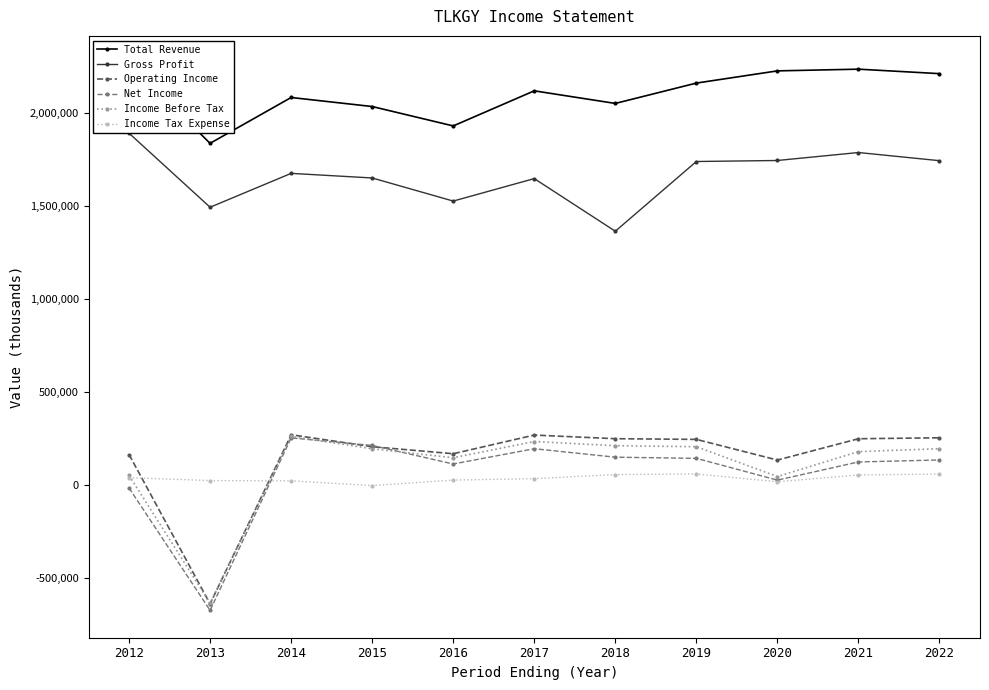

What are all the series names shown in the legend?

Total Revenue, Gross Profit, Operating Income, Net Income, Income Before Tax, Income Tax Expense